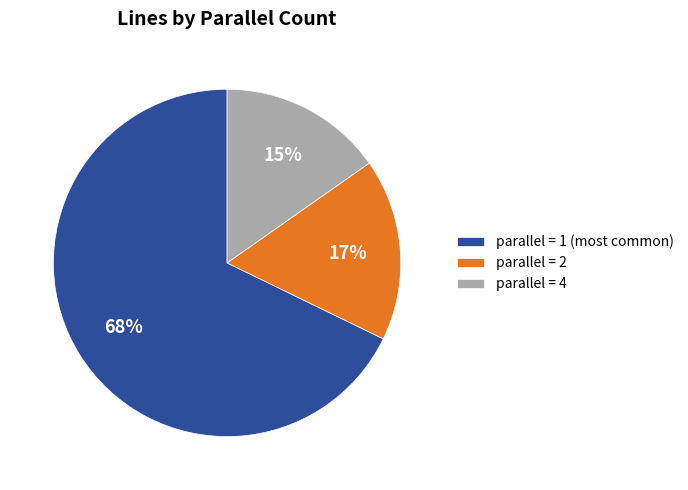

To the nearest percent, what portion does parallel = 4 represent?

15%